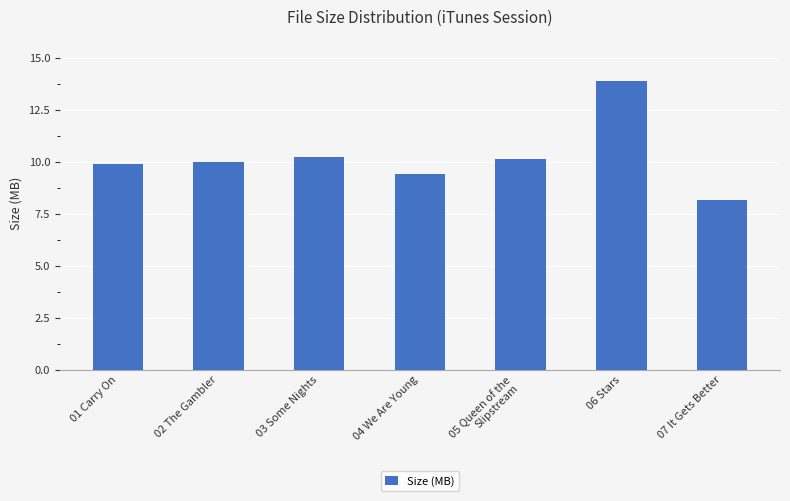

What position from the left is 04 We Are Young?

4